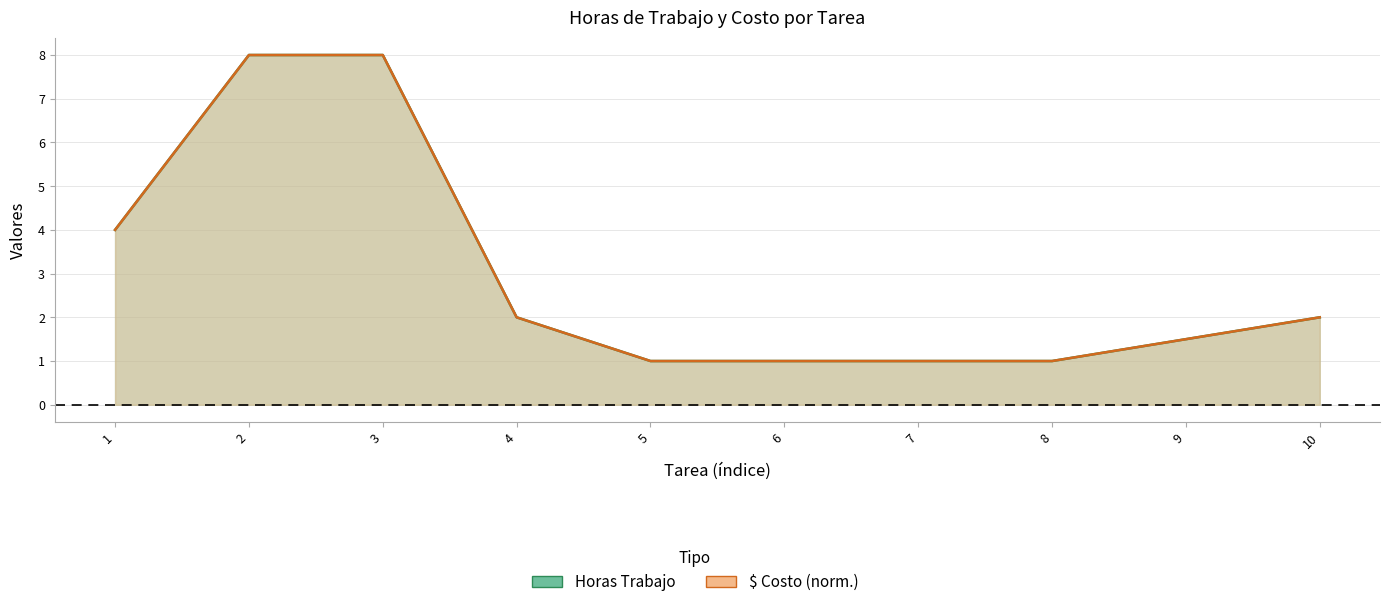

True or false: Horas Trabajo and $ cross at least once.

False